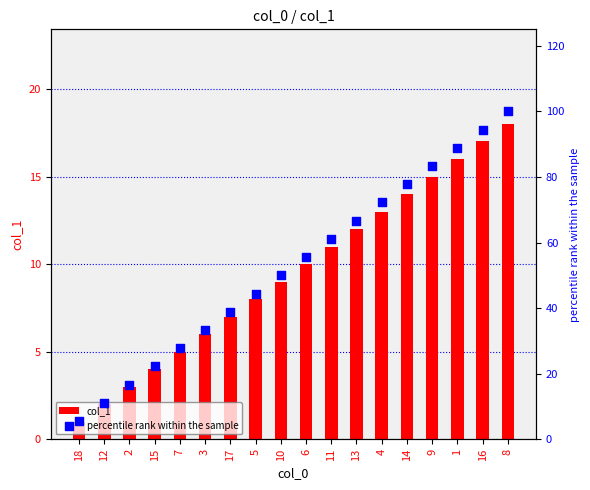

Which series has the widest spread of Y values?

percentile rank within the sample